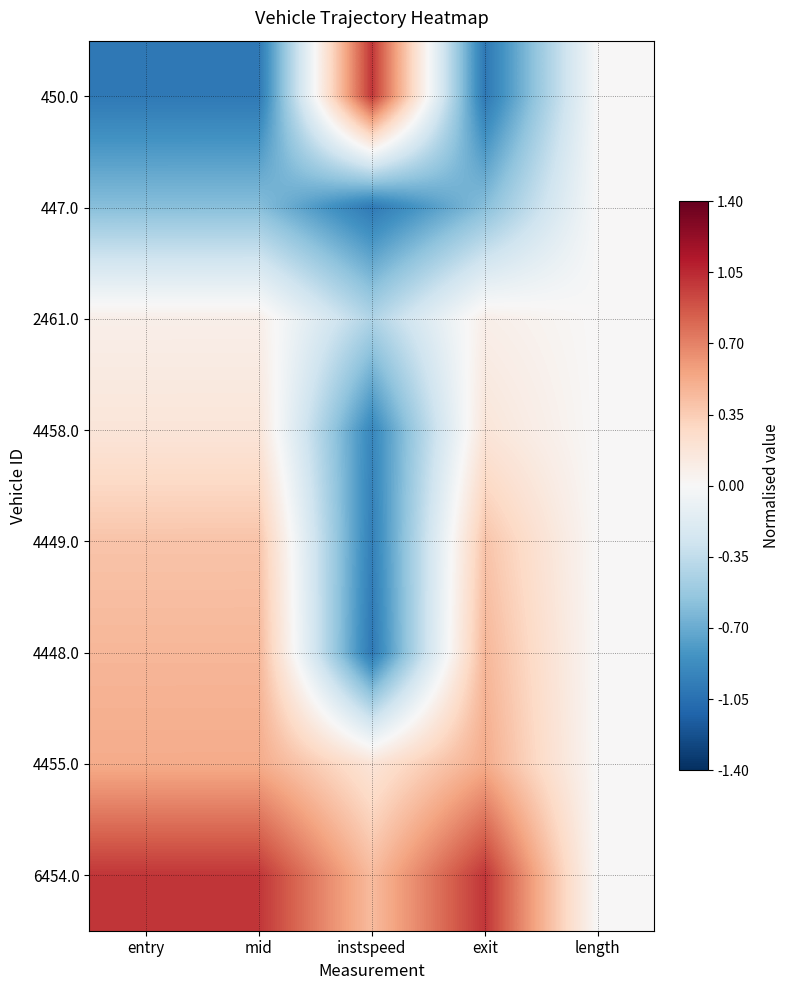

How many series are shown in this chart?

8